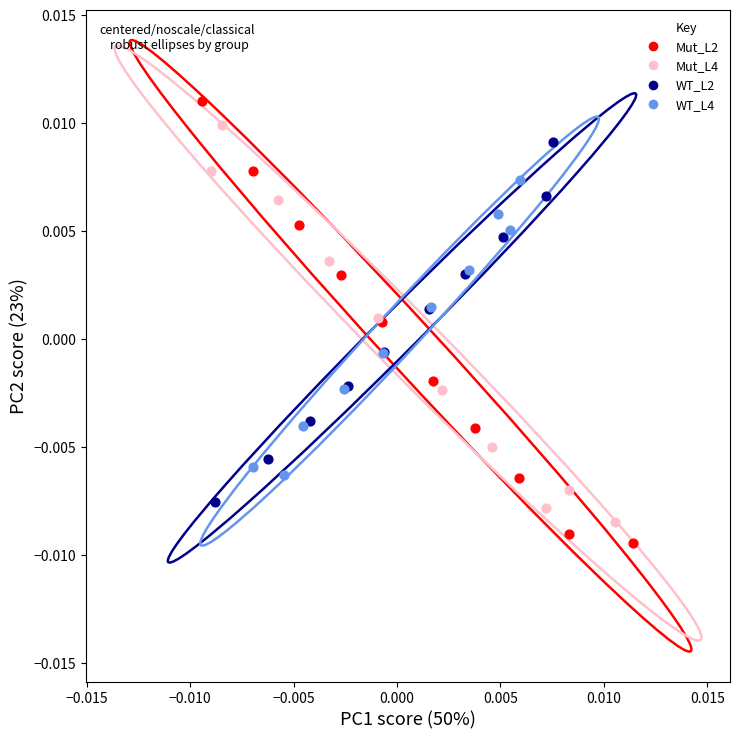

Which series reaches the minimum Y coordinate?

Mut_L2